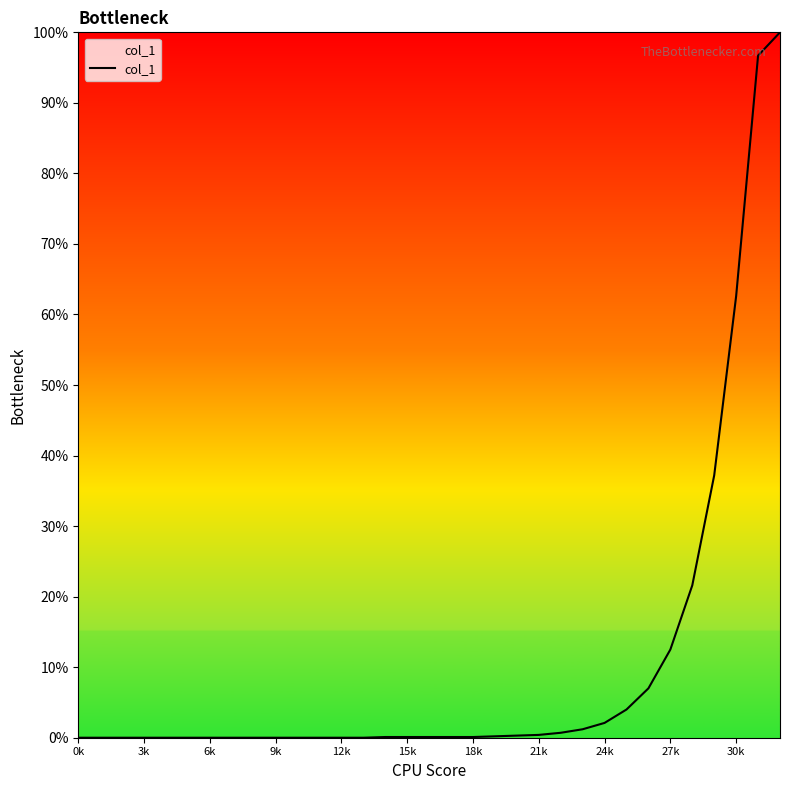

True or false: the data has more than 0 interior local peaks.

False